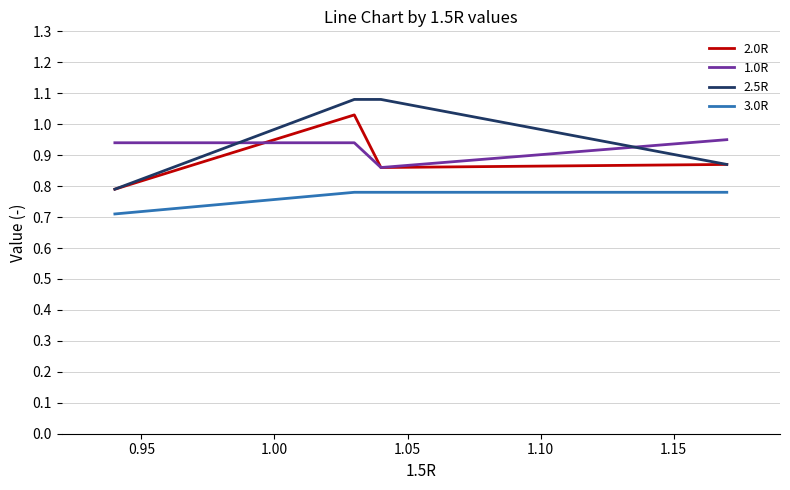

True or false: 3.0R and 1.0R cross at least once.

False